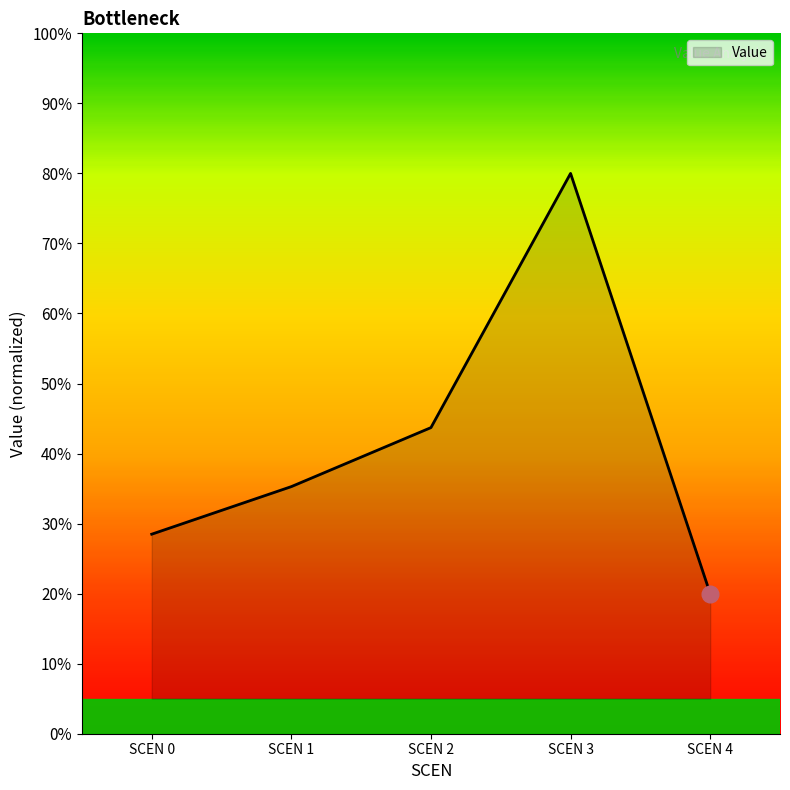

Reading left to right, extract all data points from this chart.

0=0.3	1=0.4	2=0.4	3=0.8	4=0.2